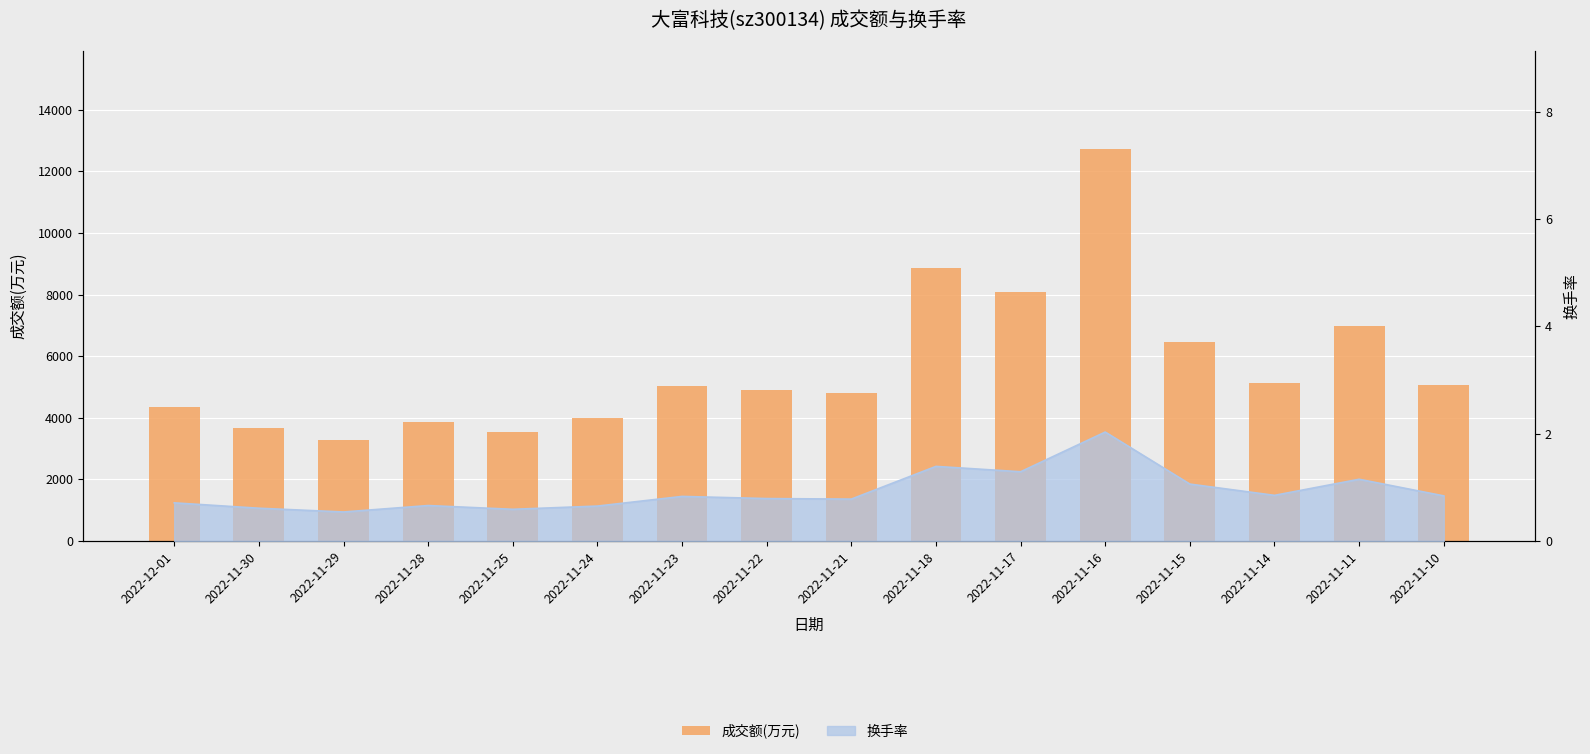

Reading left to right, transcribe all the data shown in this chart.

4336	3675	3281	3869	3525	3986	5039	4916	4802	8875	8065	12725	6474	5120	6964	5077